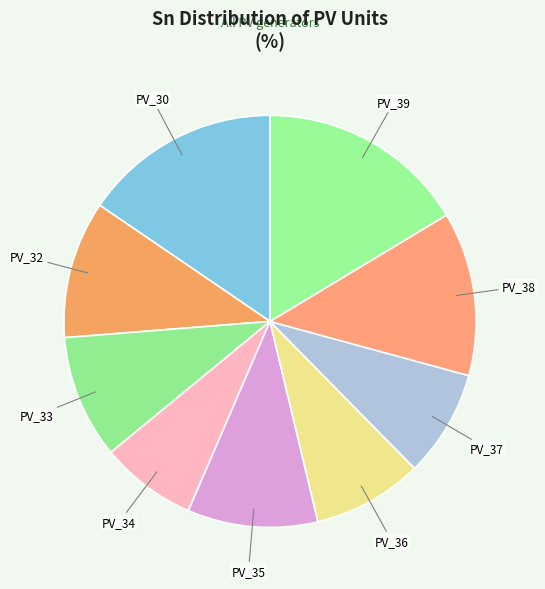

Which slice is the smallest?

PV_34